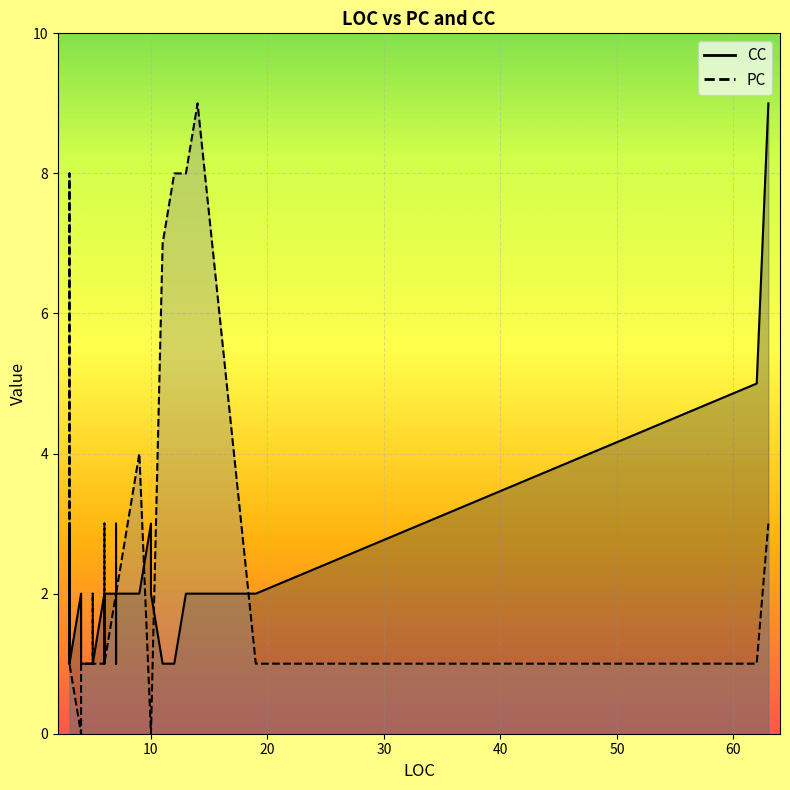

In PC, how many points are lower than both neighbors (excluding endpoints)?

5